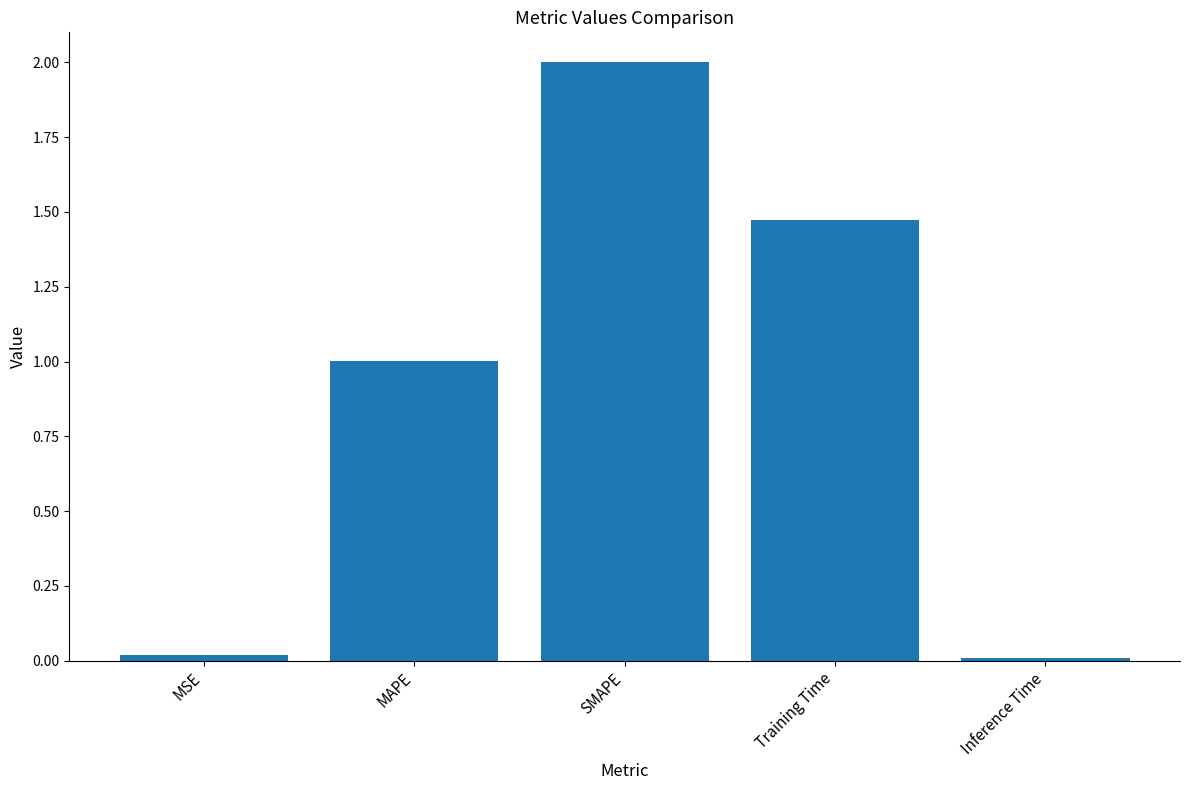

The value at SMAPE is 2.7. True or false?

False